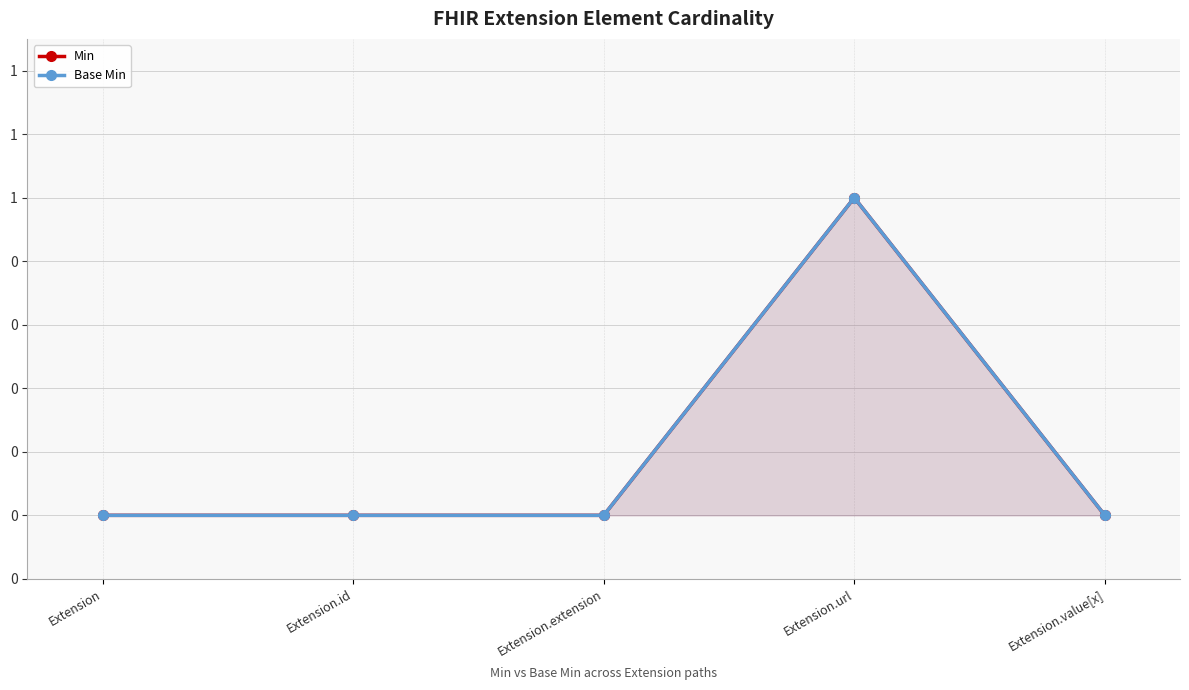

Reading left to right, list all the values displayed in this chart.

Min: Extension=0	Extension.id=0	Extension.extension=0	Extension.url=1	Extension.value[x]=0
Base Min: Extension=0	Extension.id=0	Extension.extension=0	Extension.url=1	Extension.value[x]=0